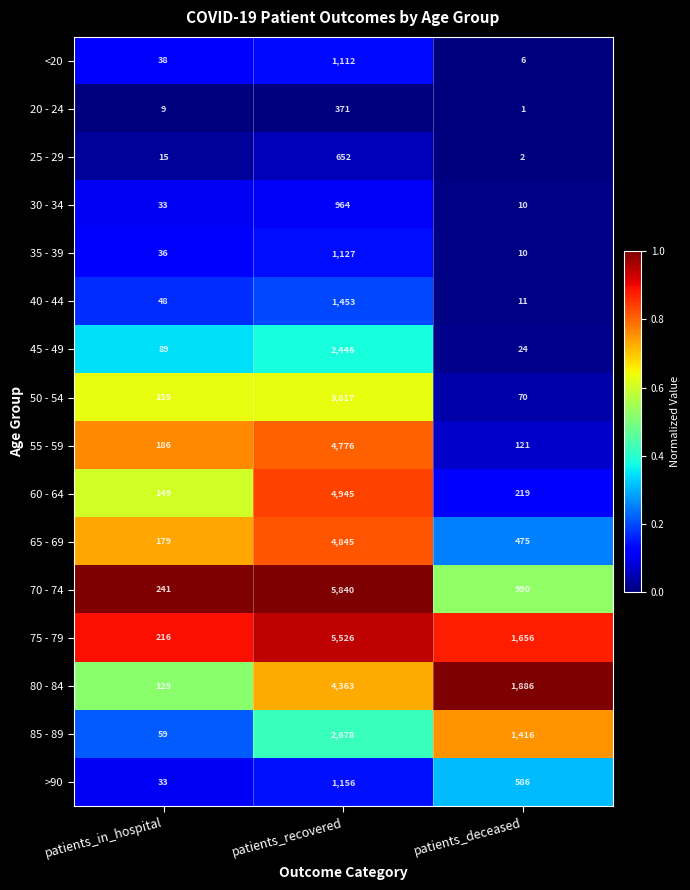

What is the total value across all series at patients_recovered?

46071